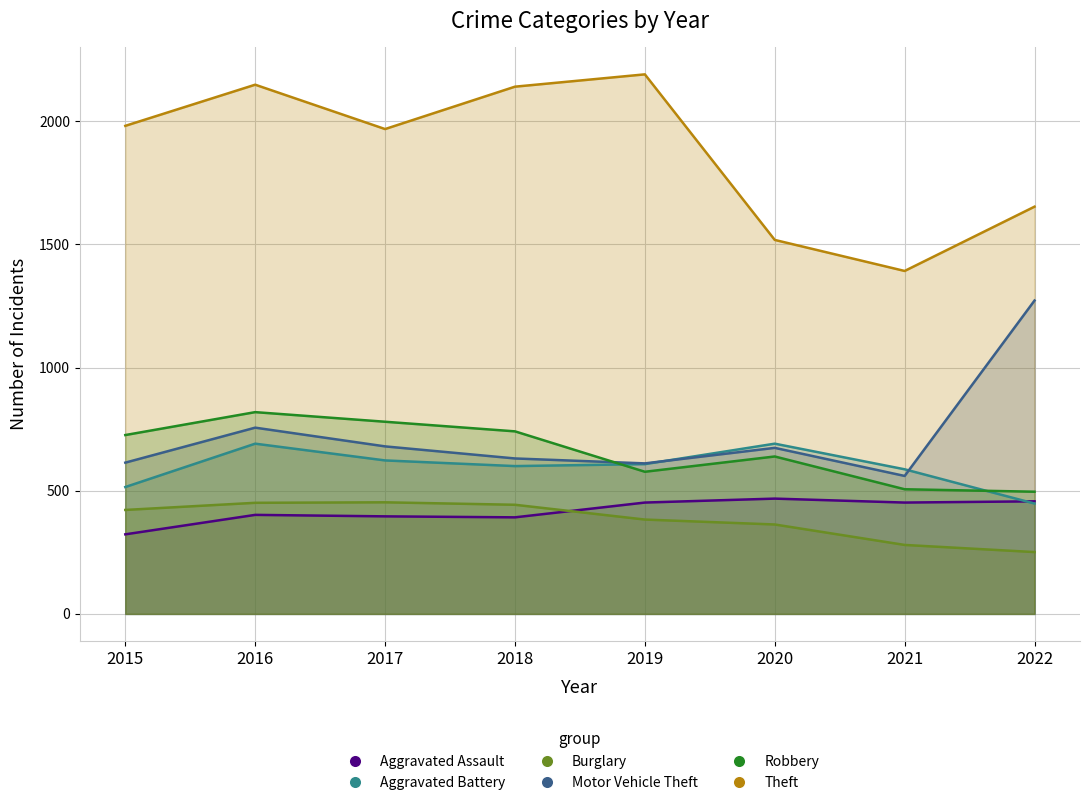

Is it true that Burglary equals 280 at 2021?

True